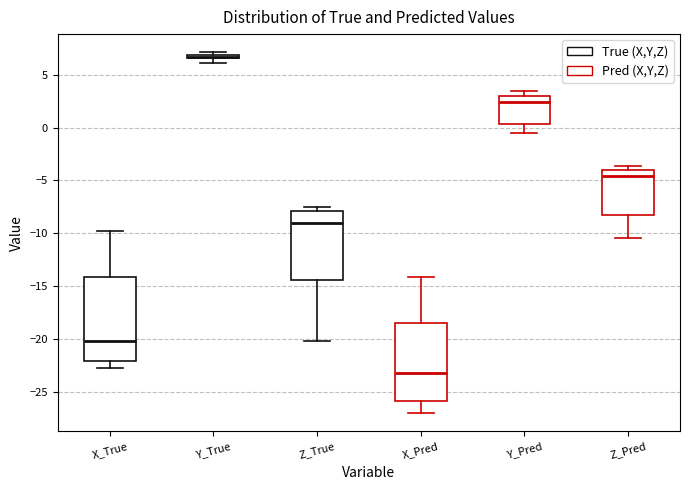

Where does the median line of the box for X_True sit on the y-axis? The values are not printed on the chart, so give them approximately, as read against the axis.

-20.0